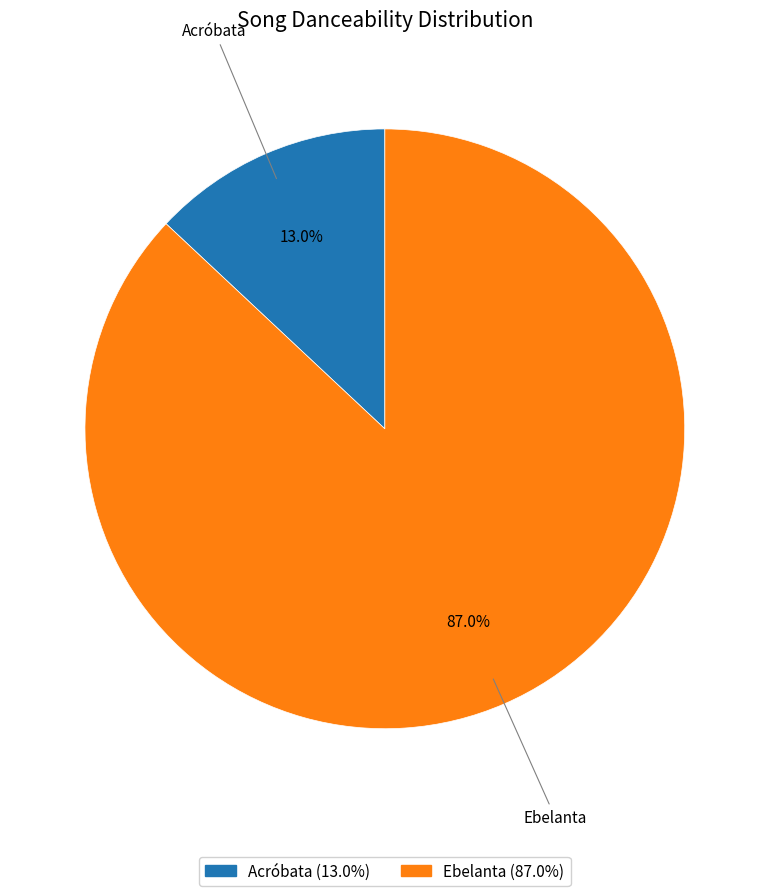

To the nearest percent, what portion does Ebelanta represent?

87%